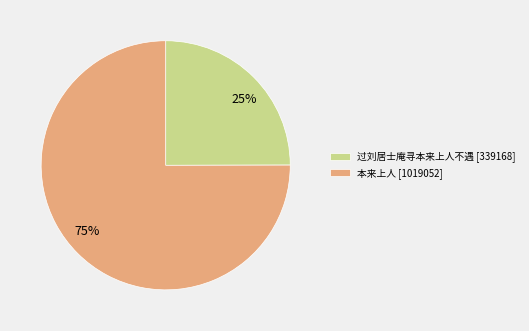

How many segments does this pie chart have?

2